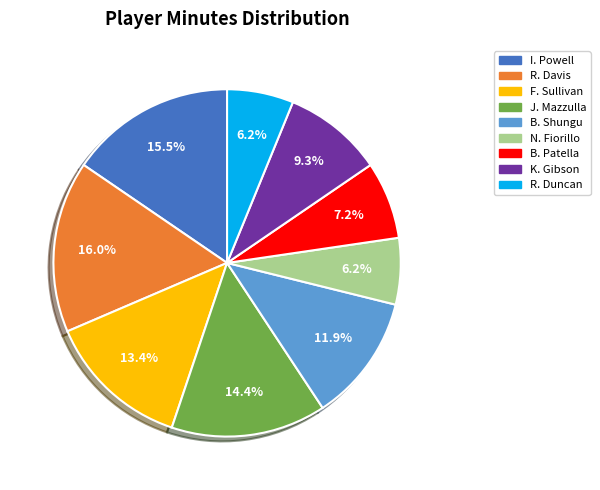

What is the largest slice in the pie chart?

R. Davis